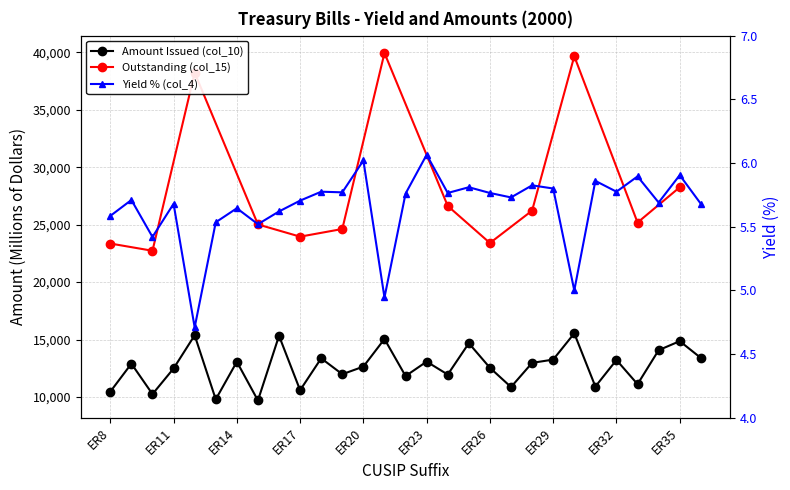

The Amount Issued (col_10, B) series shows 15048.0 at ER21. True or false?

True